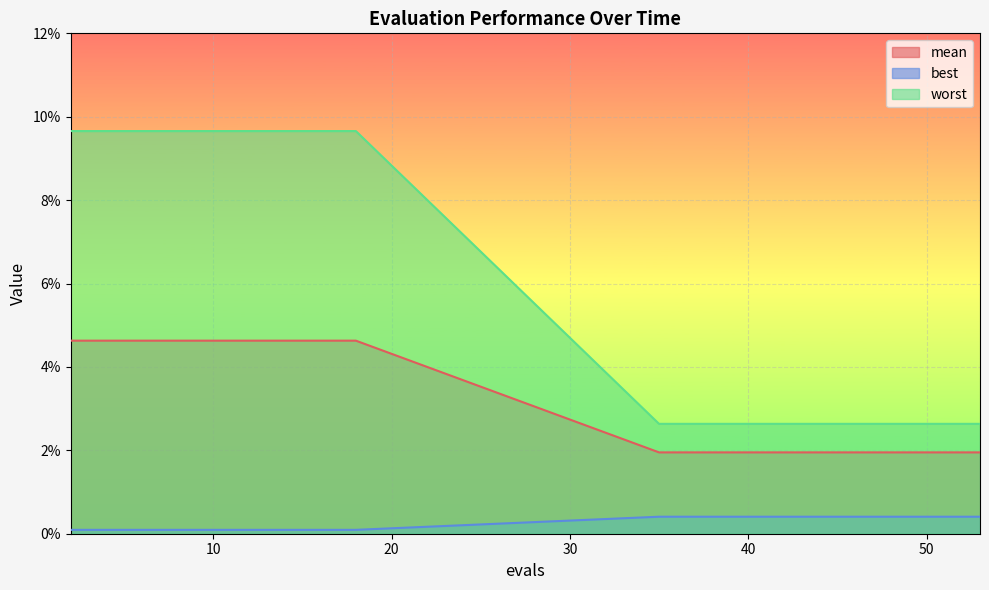

Reading left to right, list all the values displayed in this chart.

mean: 2=0.0	4=0.0	6=0.0	8=0.0	10=0.0	12=0.0	14=0.0	16=0.0	18=0.0	35=0.0	37=0.0	39=0.0	41=0.0	43=0.0	45=0.0	47=0.0	49=0.0	51=0.0	53=0.0
best: 2=0.0	4=0.0	6=0.0	8=0.0	10=0.0	12=0.0	14=0.0	16=0.0	18=0.0	35=0.0	37=0.0	39=0.0	41=0.0	43=0.0	45=0.0	47=0.0	49=0.0	51=0.0	53=0.0
worst: 2=0.1	4=0.1	6=0.1	8=0.1	10=0.1	12=0.1	14=0.1	16=0.1	18=0.1	35=0.0	37=0.0	39=0.0	41=0.0	43=0.0	45=0.0	47=0.0	49=0.0	51=0.0	53=0.0